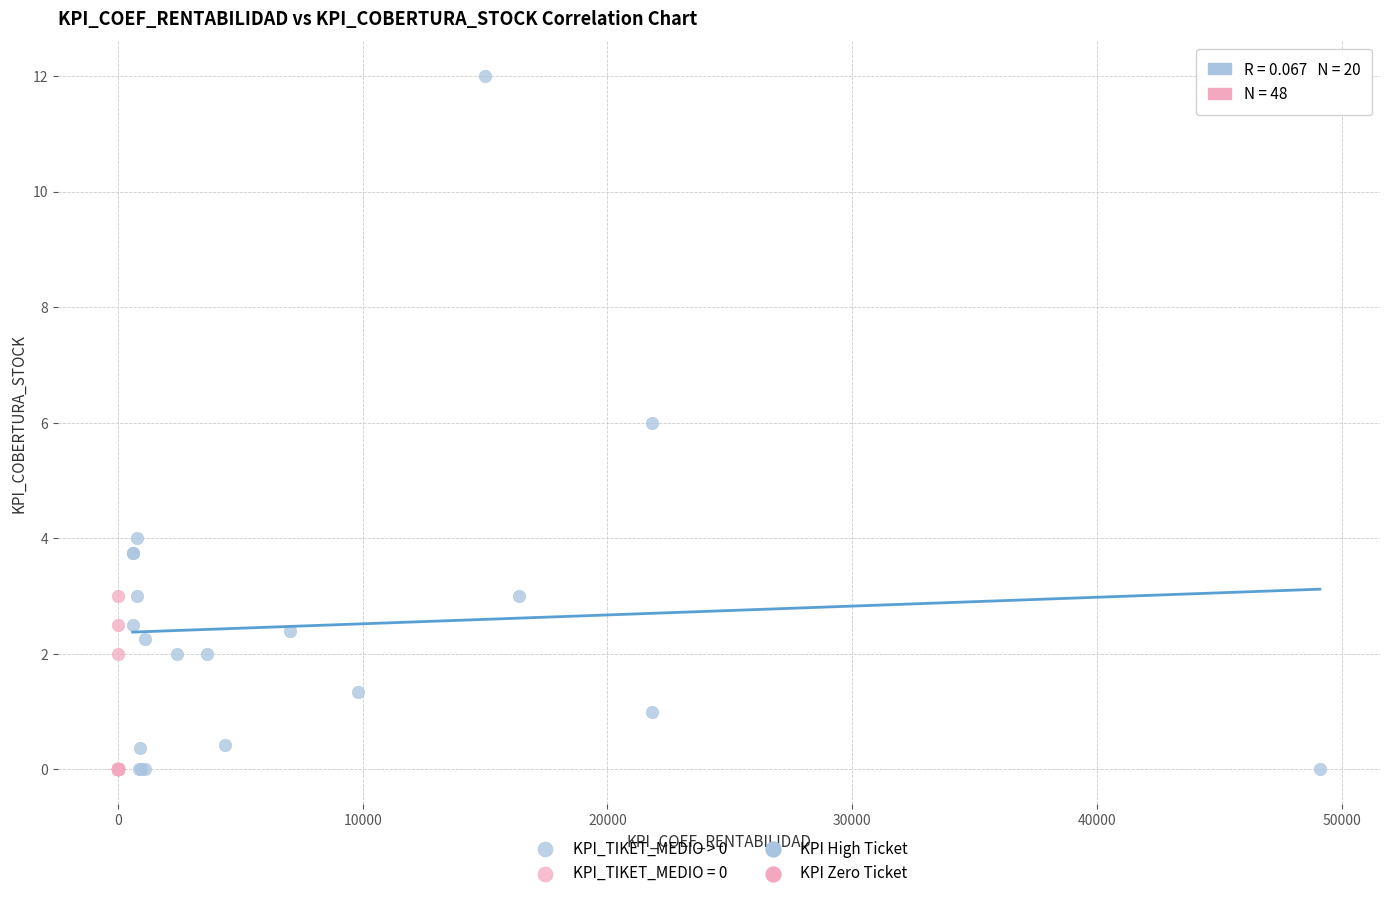

Which series reaches the maximum Y coordinate?

KPI_TIKET_MEDIO > 0